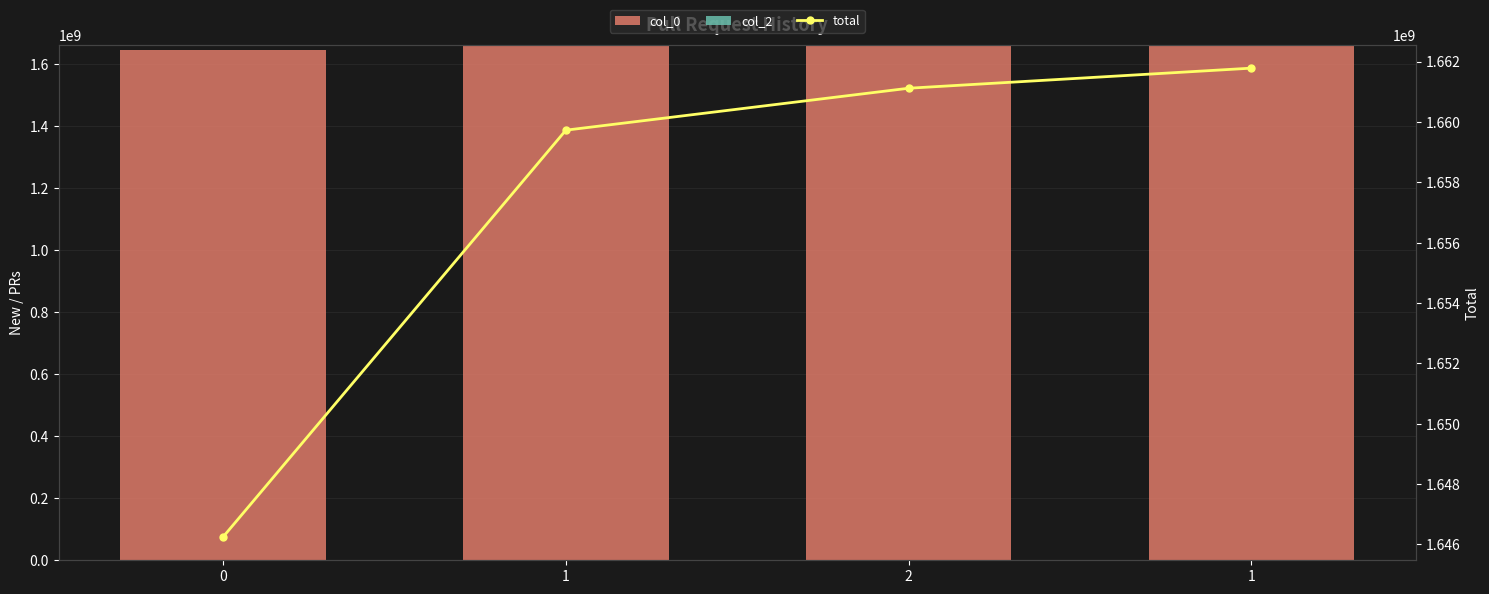

List the labels in order of col_2 value, largest first.

0, 1, 2, 1